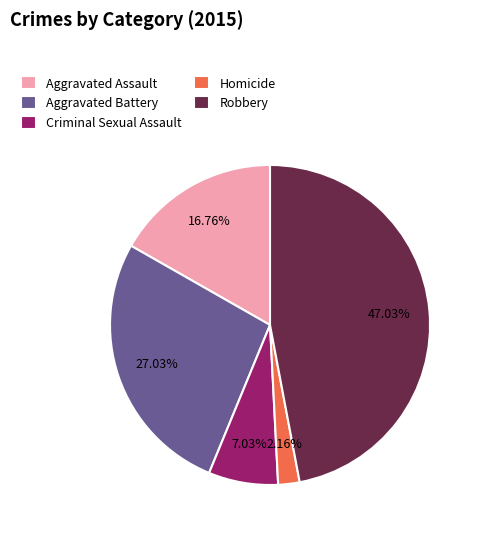

Rank the categories by value from highest to lowest.

Robbery, Aggravated Battery, Aggravated Assault, Criminal Sexual Assault, Homicide